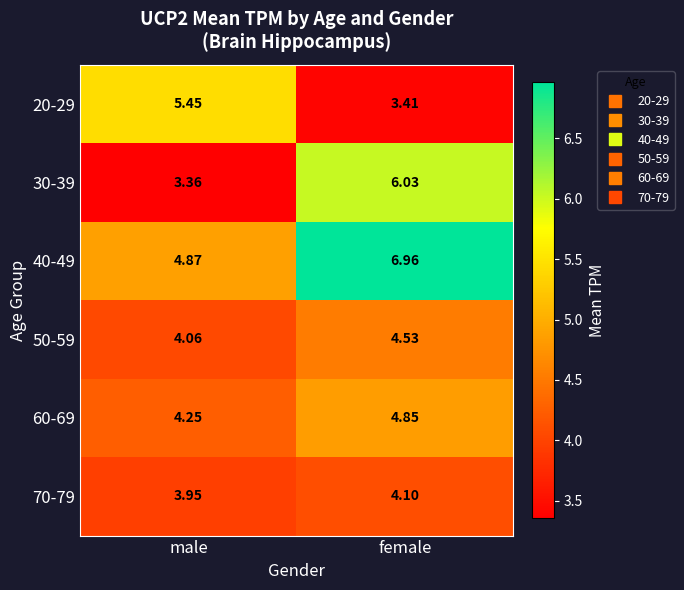

Where does the 30-39 series first go above 6?

female